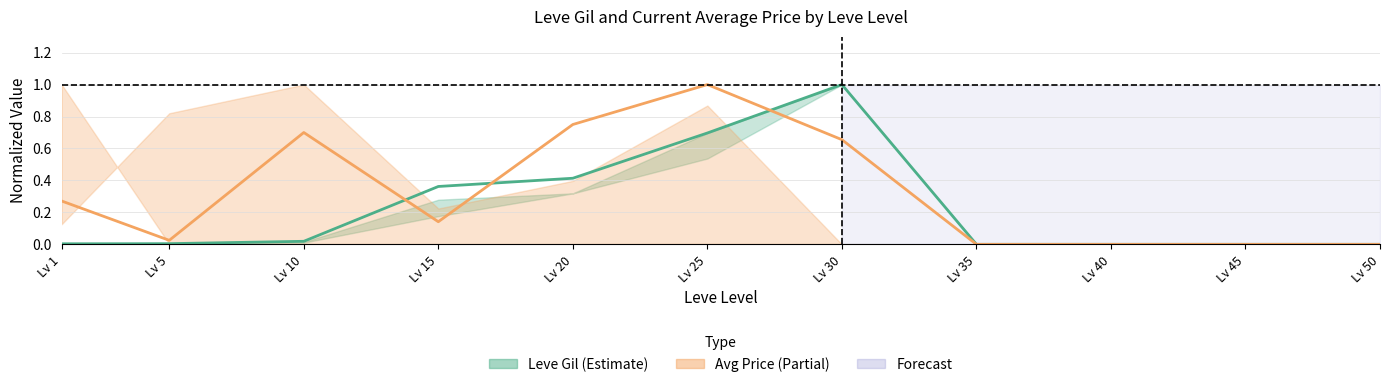

How many positive values does the Avg Price (mean) series have?

7